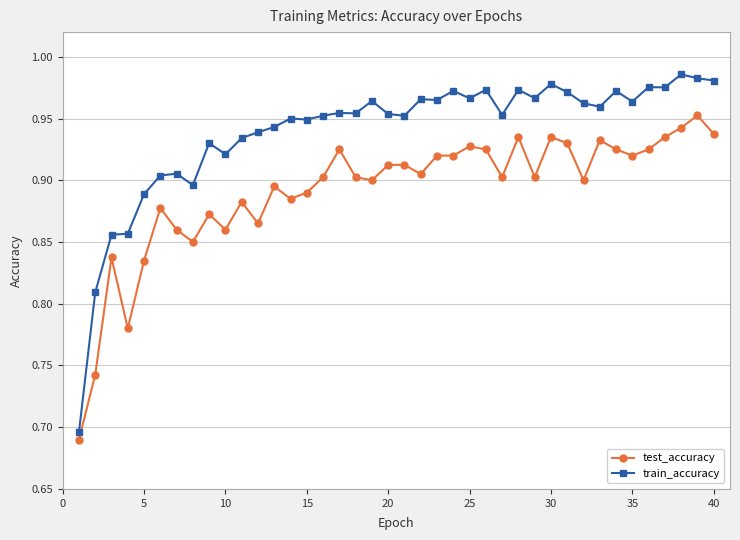

Which series has the largest range (max minus min)?

train_accuracy